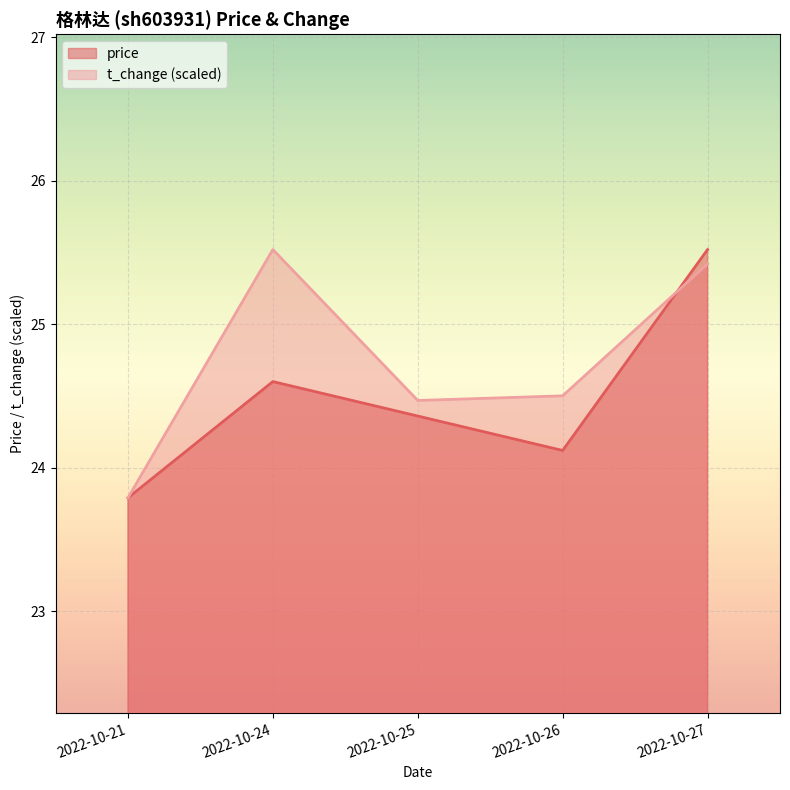

Reading left to right, list all the values displayed in this chart.

price: 2022-10-21=23.8	2022-10-24=24.6	2022-10-25=24.4	2022-10-26=24.1	2022-10-27=25.5
t_change: 2022-10-21=23.8	2022-10-24=25.5	2022-10-25=24.5	2022-10-26=24.5	2022-10-27=25.4